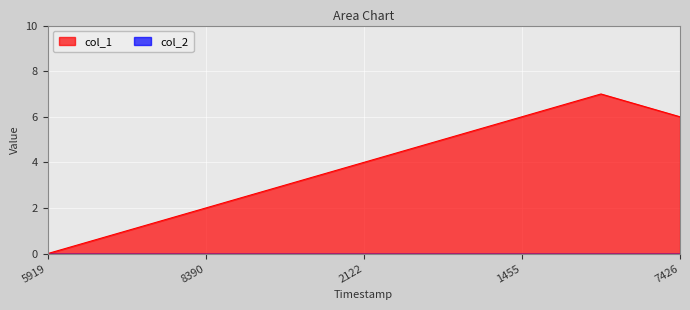

What is the maximum value shown in the chart?

7